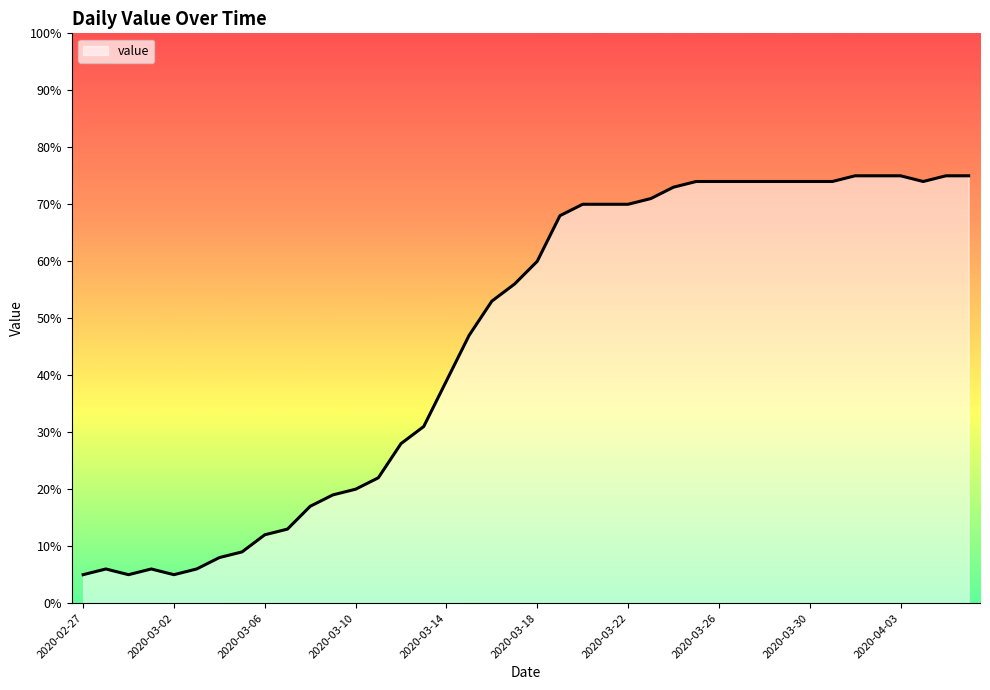

What is the difference between the maximum and minimum values?

70